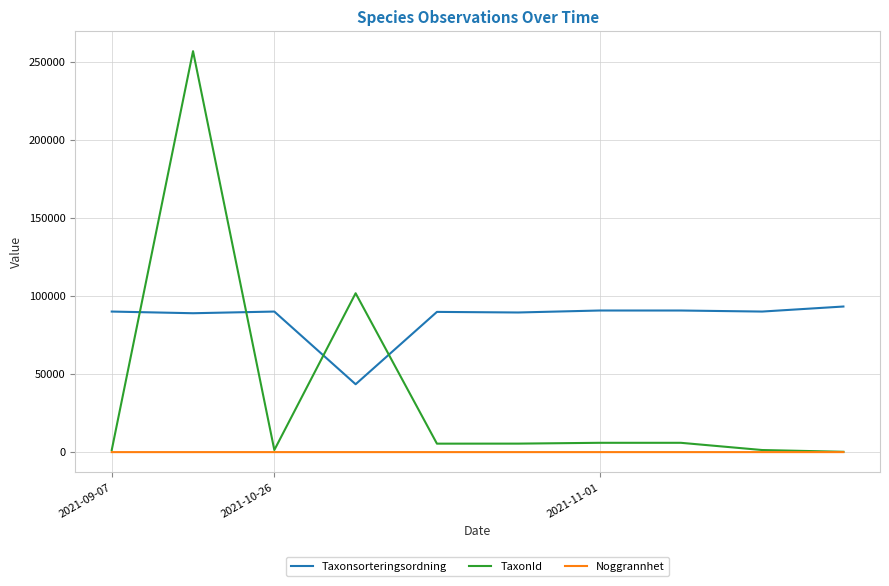

What is the highest value of the TaxonId series?

256756